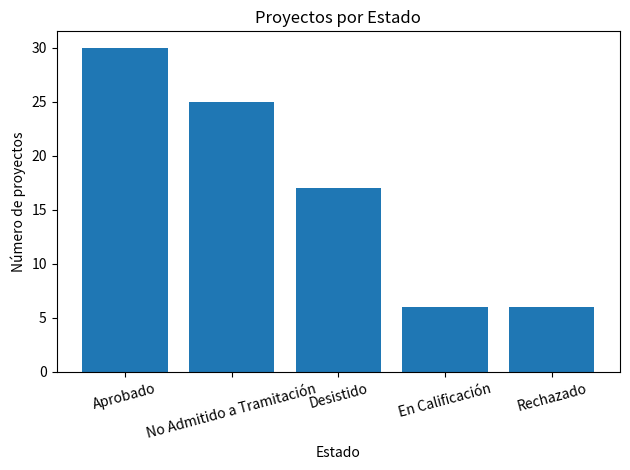

What is the maximum value shown in the chart?

30